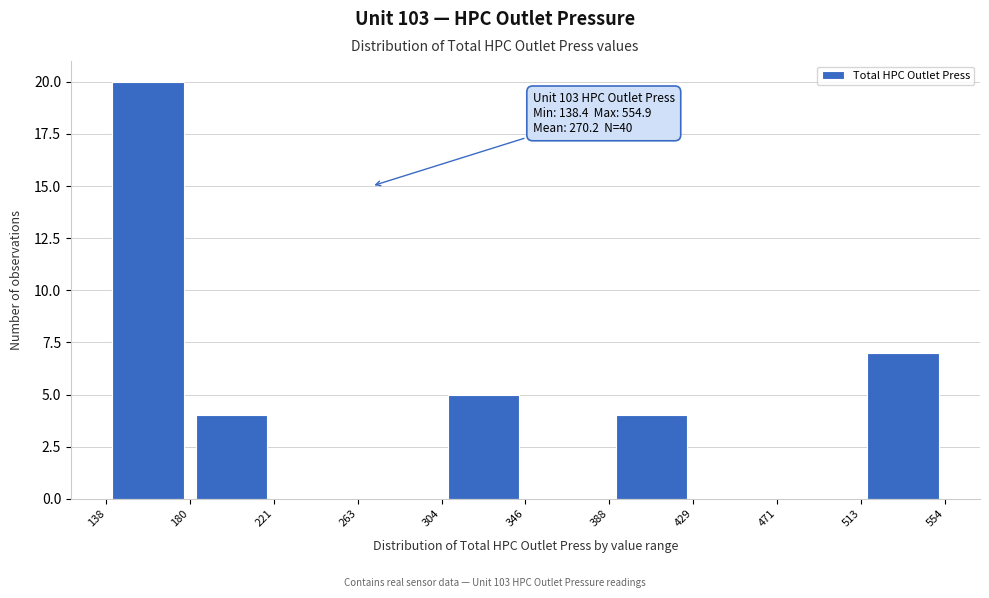

Over which range of the x-axis is the bar tallest?

138 to 180